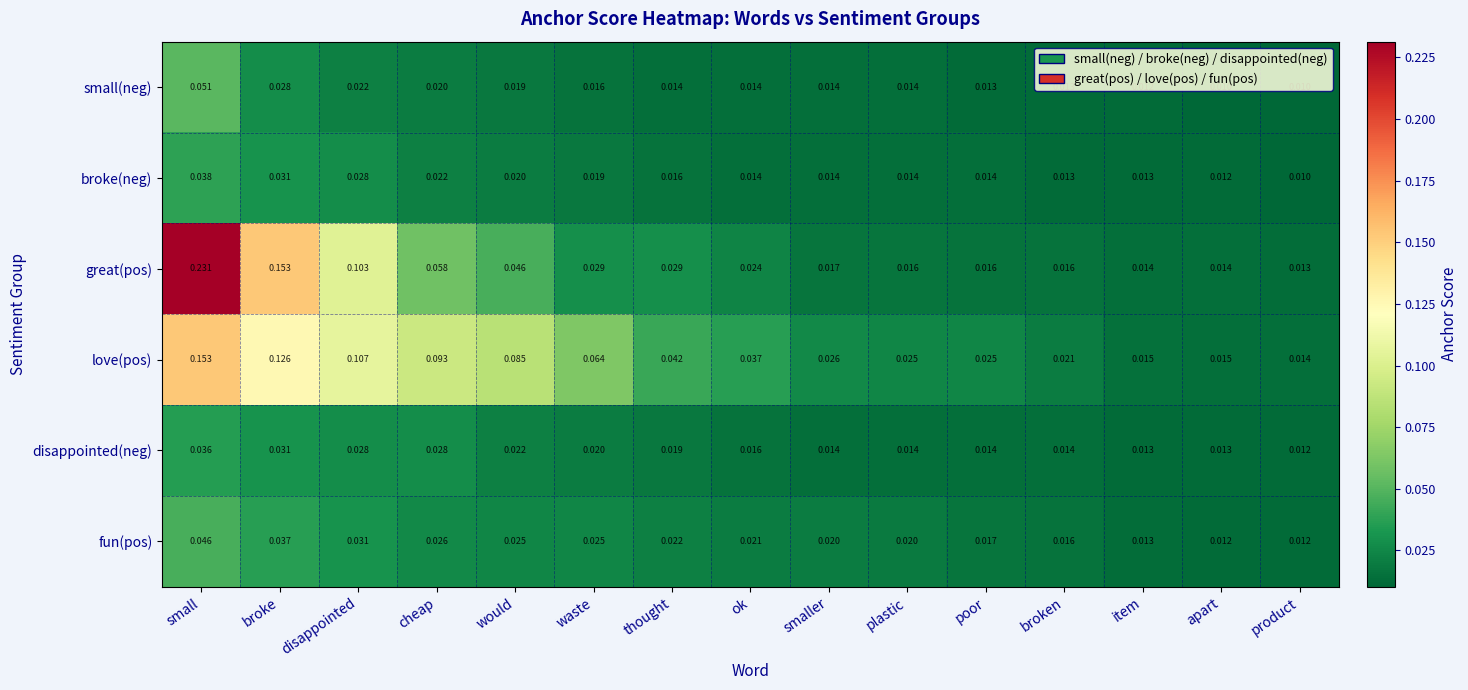

Which series has the largest total across all categories?

love(pos)